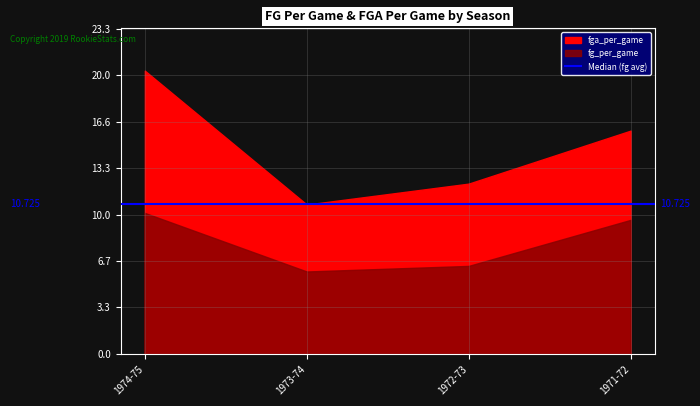

Read the fg_per_game value at 1971-72.

9.6